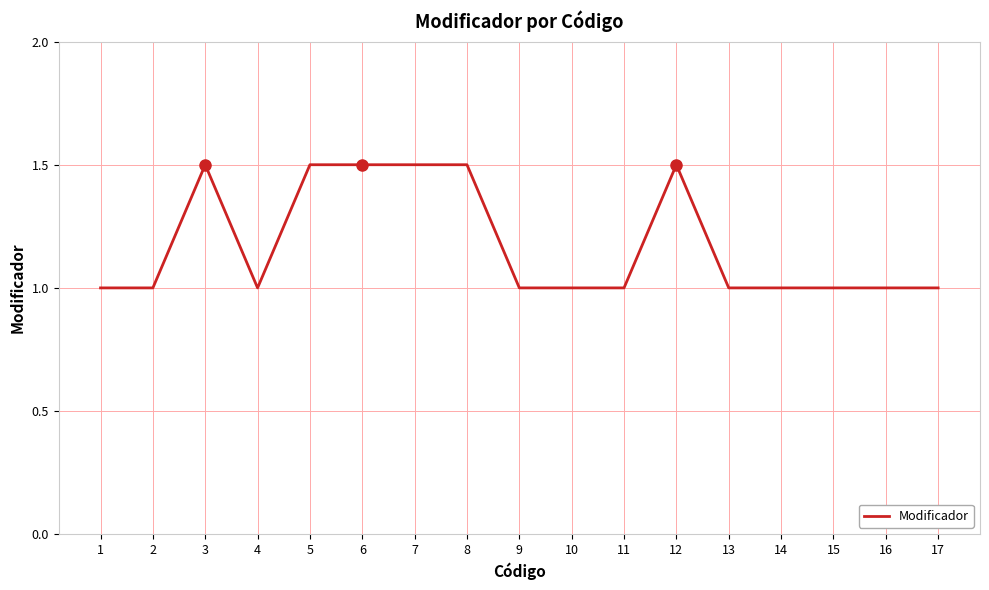

What is the greatest value displayed?

1.5